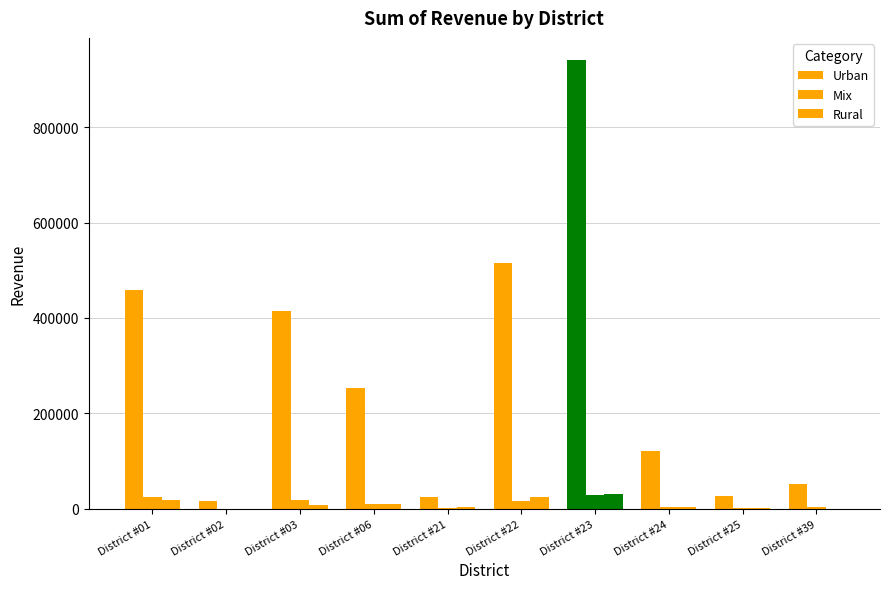

Which has a higher value, District #03 or District #22?

District #22